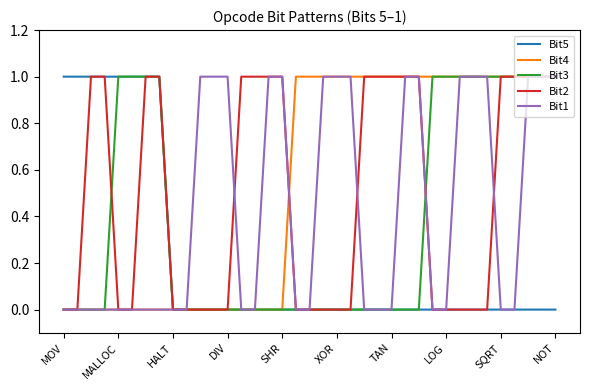

Rank the series by their maximum value, from highest to lowest.

Bit5, Bit4, Bit3, Bit2, Bit1